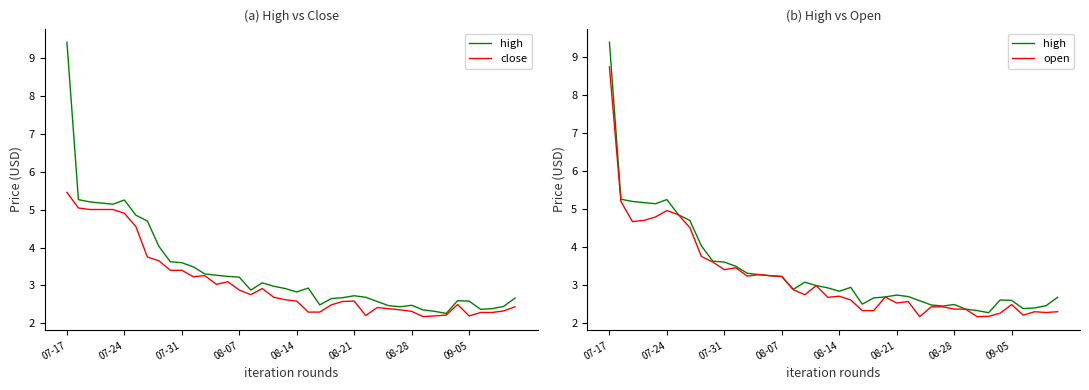

What is the minimum value for open?

2.2